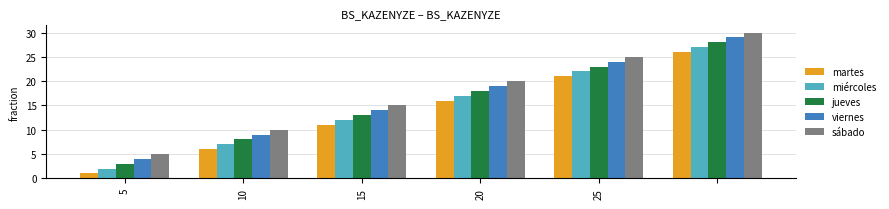

Rank the series by their average value, from lowest to highest.

martes, miércoles, jueves, viernes, sábado